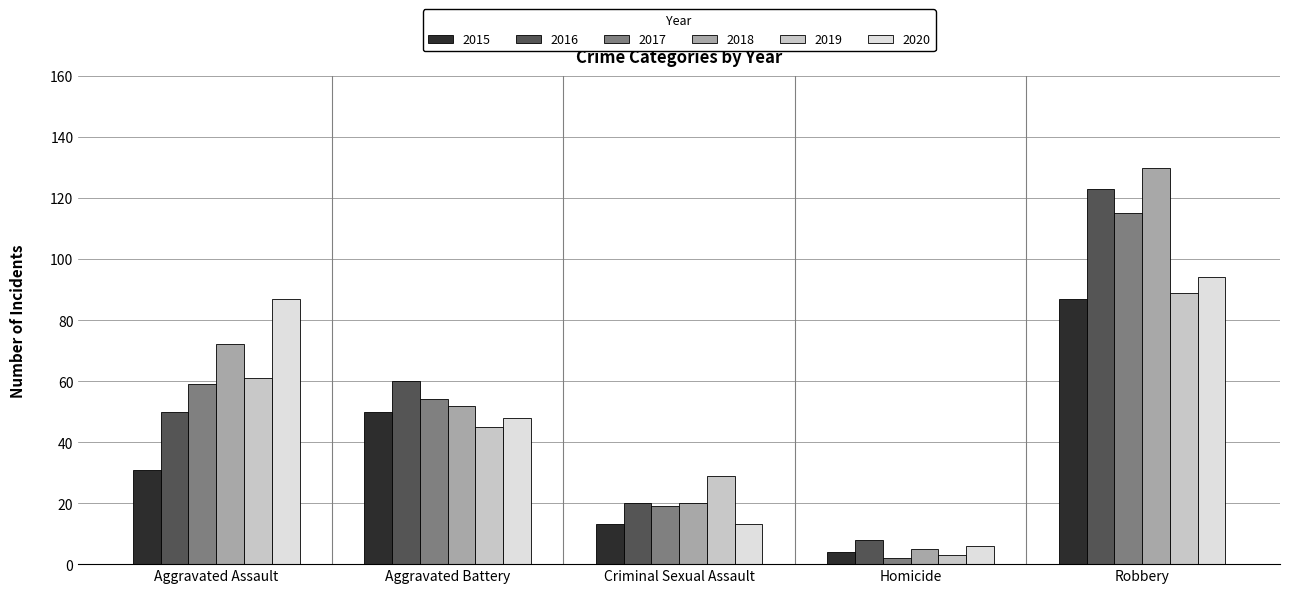

Reading left to right, list all the values displayed in this chart.

2015: Aggravated Assault=31	Aggravated Battery=50	Criminal Sexual Assault=13	Homicide=4	Robbery=87
2016: Aggravated Assault=50	Aggravated Battery=60	Criminal Sexual Assault=20	Homicide=8	Robbery=123
2017: Aggravated Assault=59	Aggravated Battery=54	Criminal Sexual Assault=19	Homicide=2	Robbery=115
2018: Aggravated Assault=72	Aggravated Battery=52	Criminal Sexual Assault=20	Homicide=5	Robbery=130
2019: Aggravated Assault=61	Aggravated Battery=45	Criminal Sexual Assault=29	Homicide=3	Robbery=89
2020: Aggravated Assault=87	Aggravated Battery=48	Criminal Sexual Assault=13	Homicide=6	Robbery=94